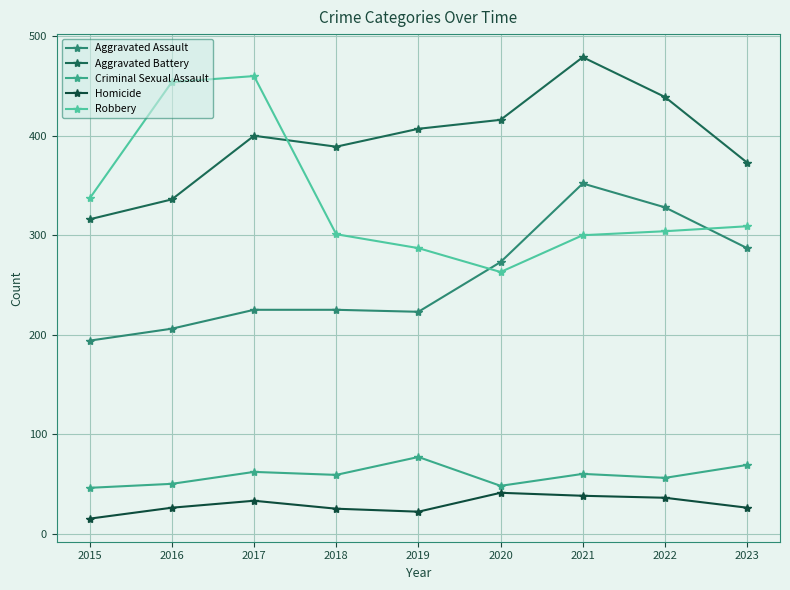

True or false: Aggravated Assault and Homicide intersect in this chart.

False